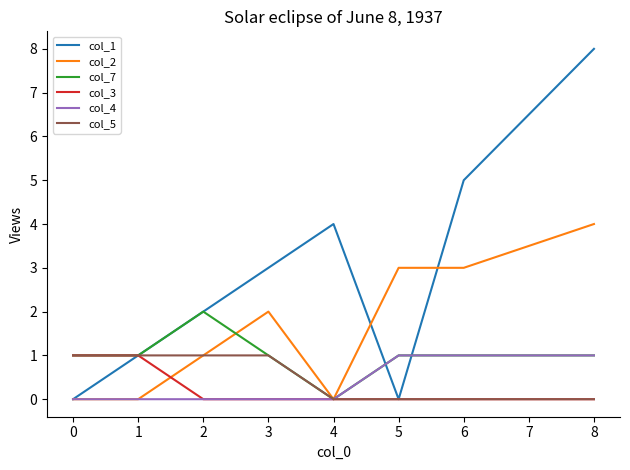

At which category does the chart reach its peak across all series?

8